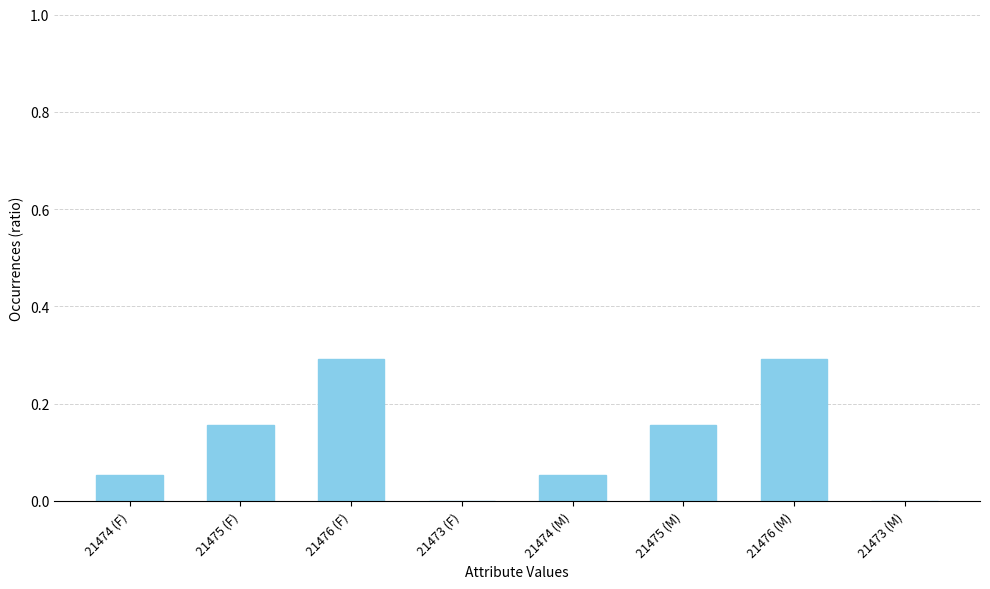

Between 21474 (M) and 21476 (M), which is larger?

21476 (M)